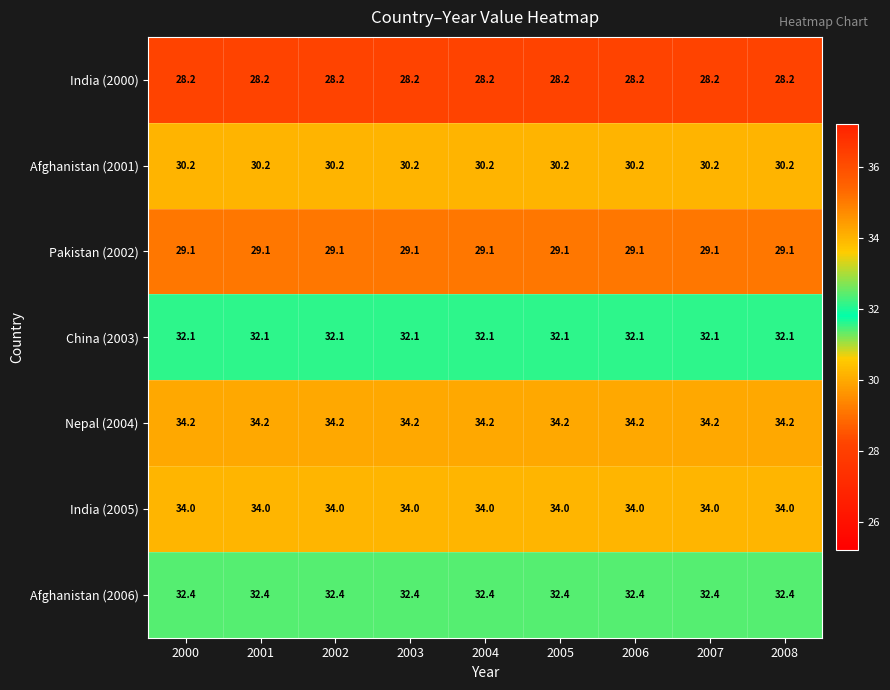

At 2005, list the series in order from largest to smallest.

Nepal (2004), India (2005), Afghanistan (2006), China (2003), Afghanistan (2001), Pakistan (2002), India (2000)